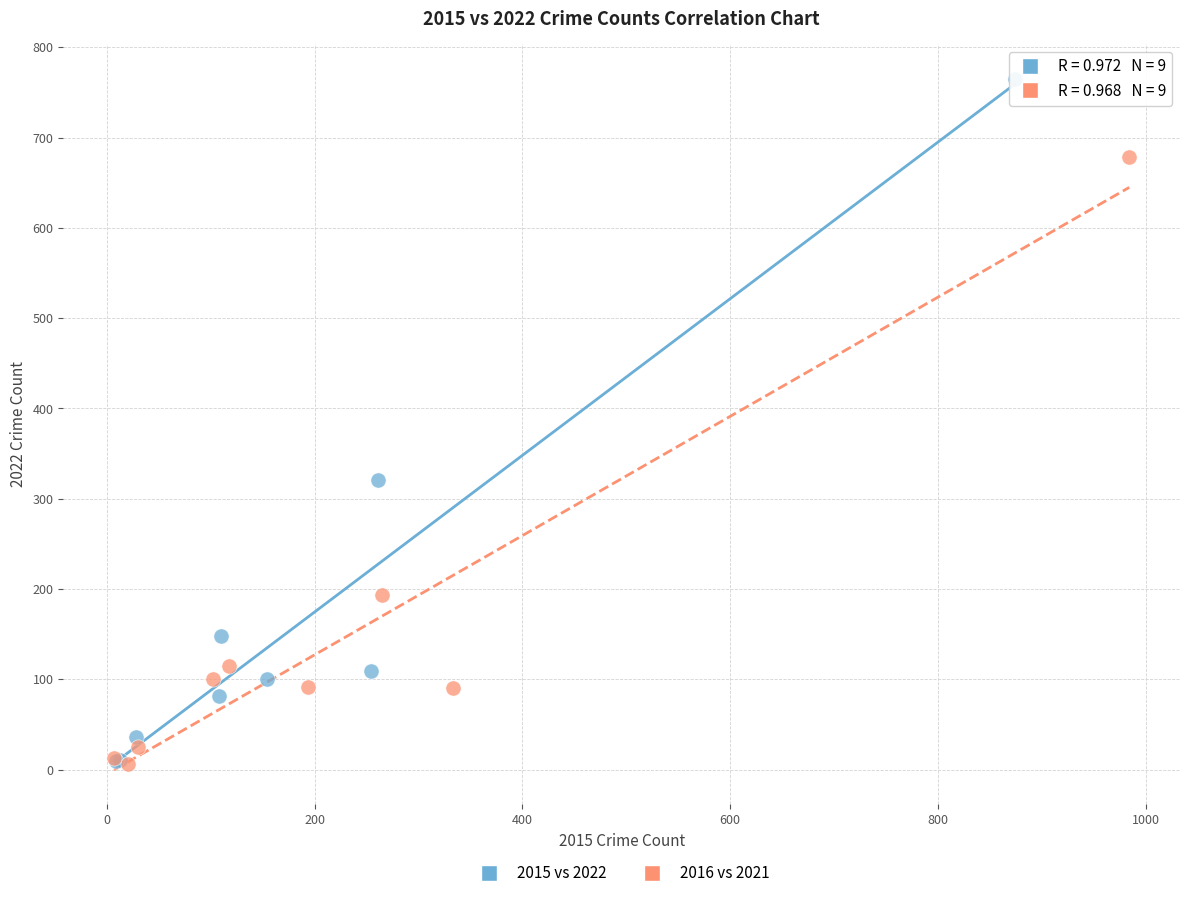

Which series has the widest spread of Y values?

2015 vs 2022